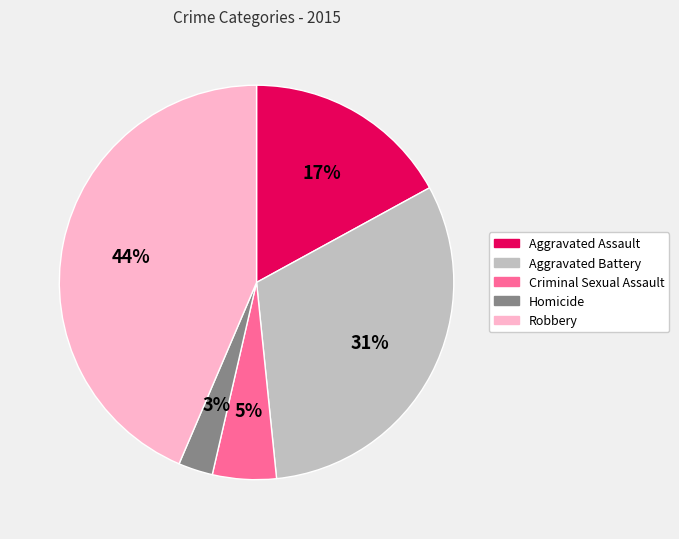

How many slices are in this pie chart?

5